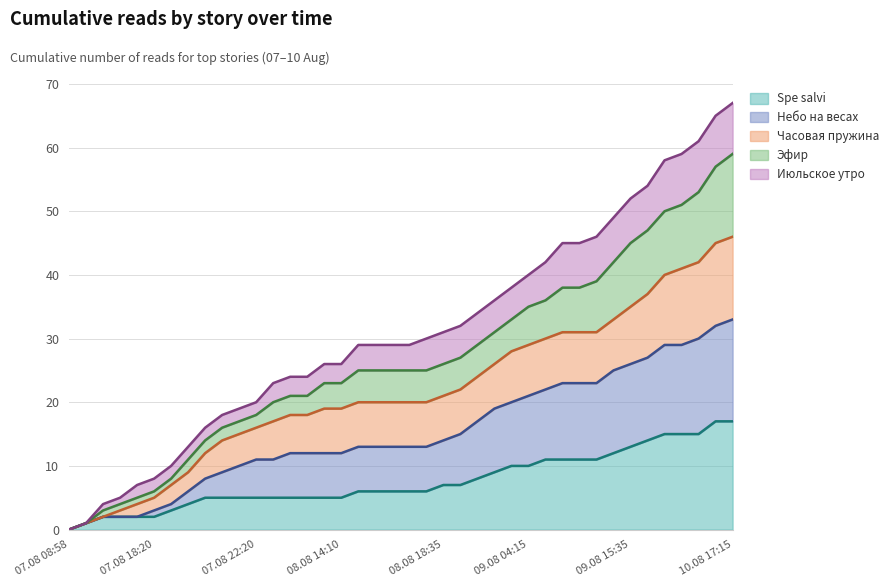

What is the spread (max minus min) of values at 07.08 17:50?

3